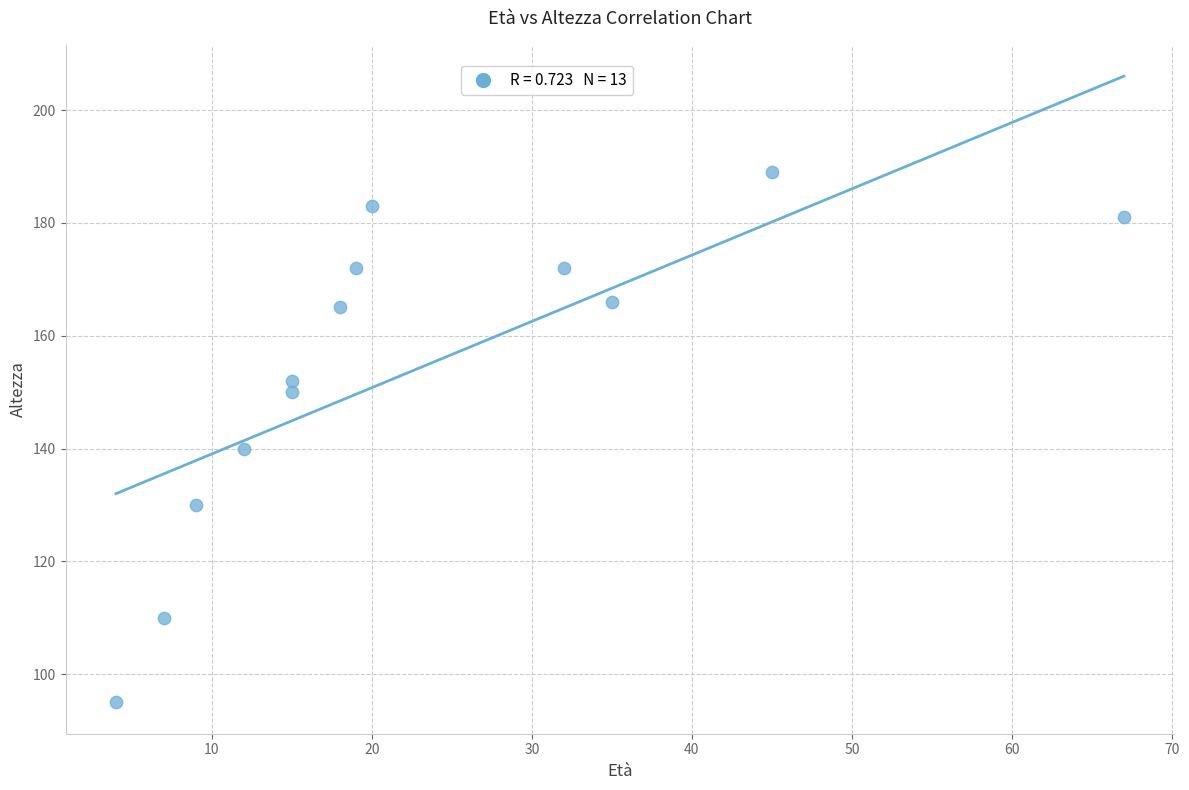

What Y value in the scatter plot is closest to 142?

140